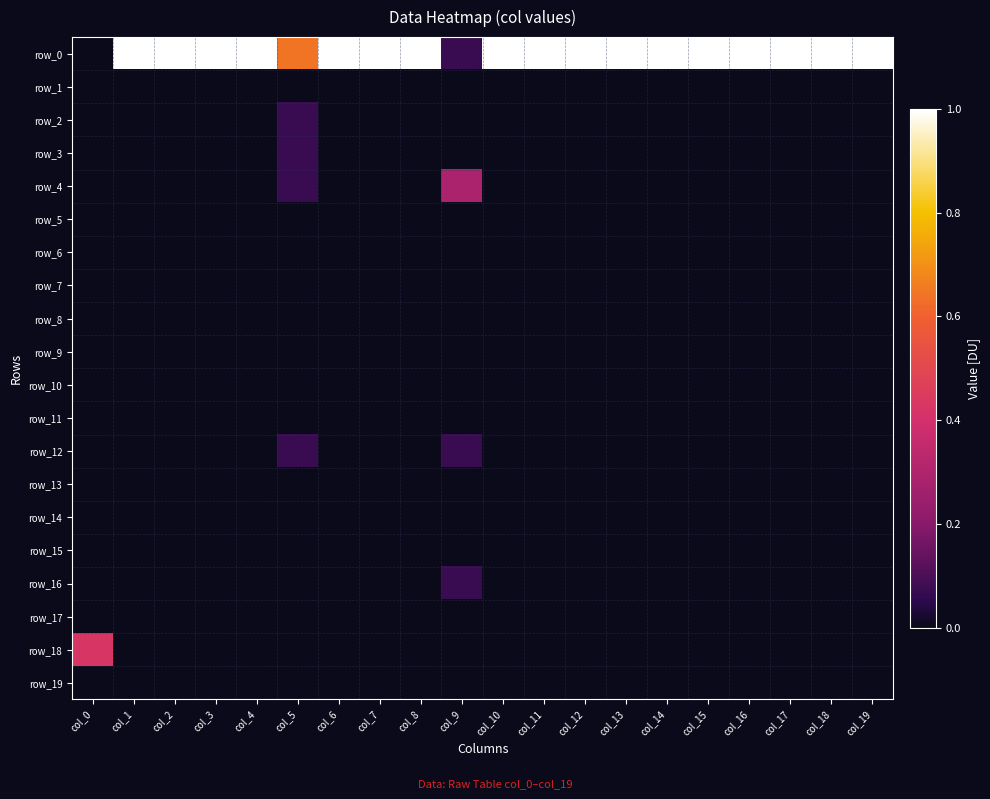

What is the total value across all series at col_19?

1.0